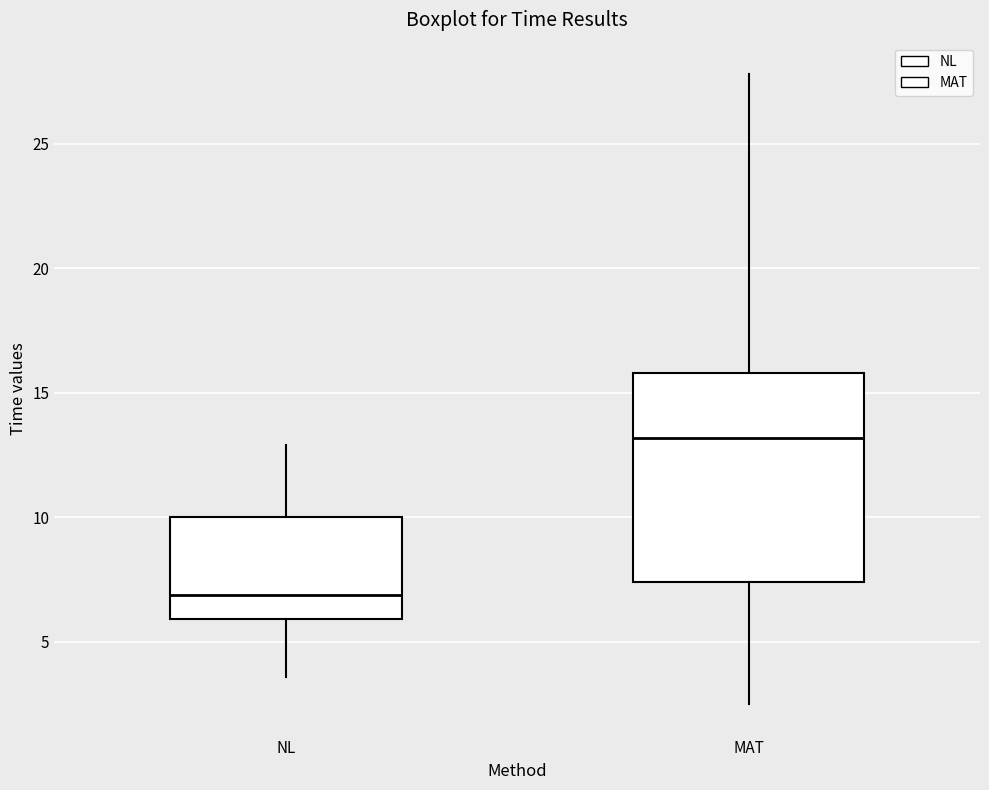

Reading left to right, read every box against the y-axis: the position of its median line, the range the box covers, and the ends of its whiskers. The values are not printed on the chart, so give them approximately, as read against the axis.

NL: median 7.0, box 6.0 to 10.0, whiskers 3.5 to 13.0
MAT: median 13.0, box 7.5 to 16.0, whiskers 2.5 to 28.0